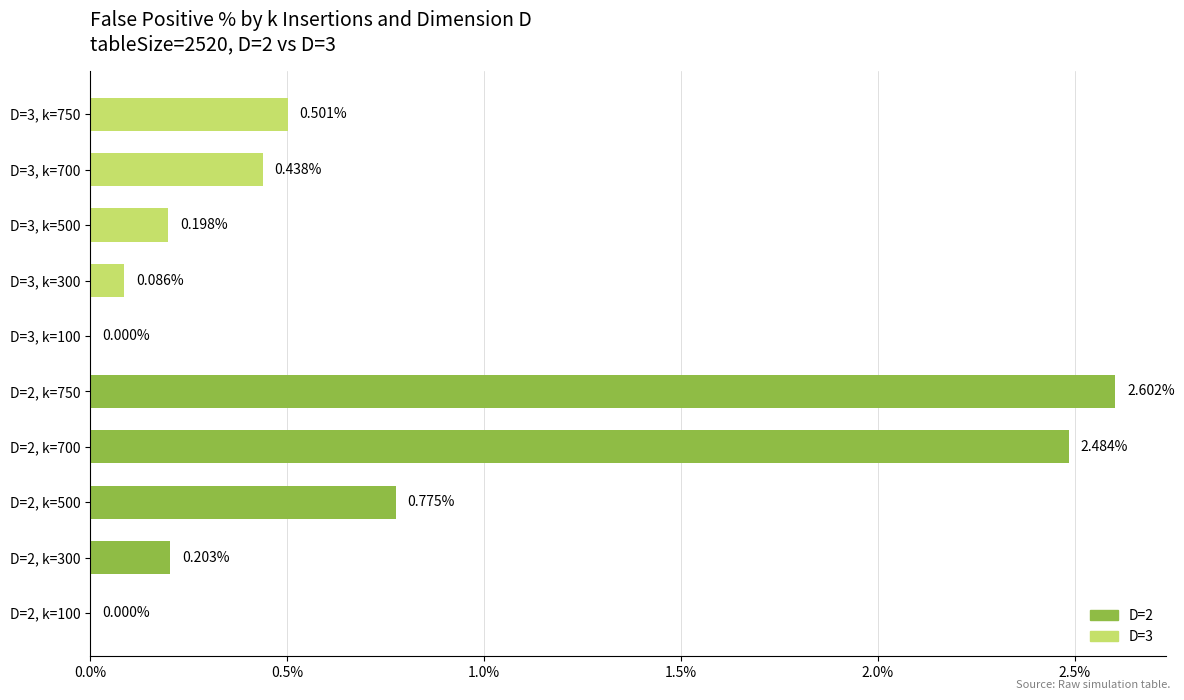

Are the bars horizontal?

Yes